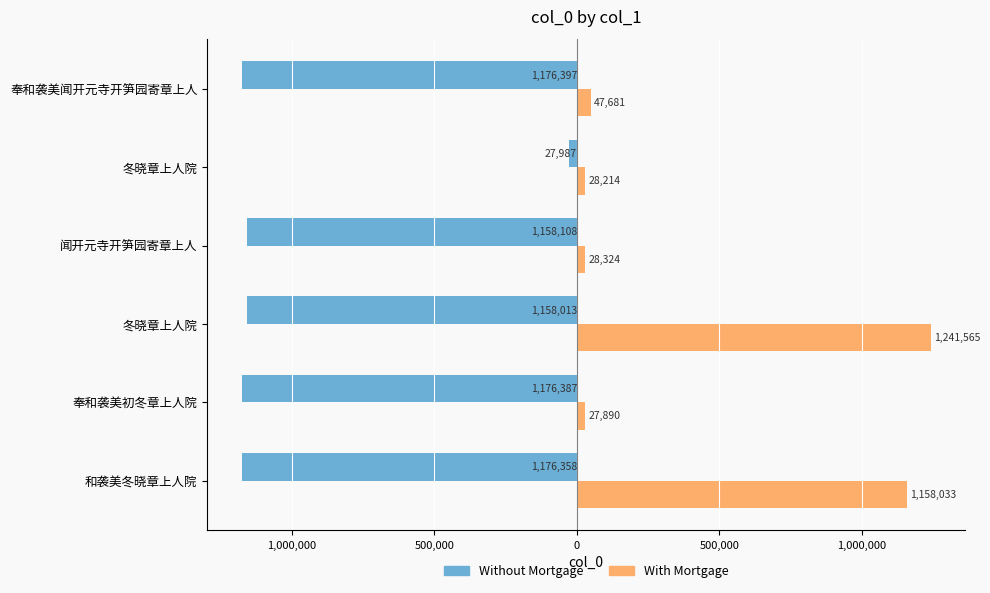

What are all the series names shown in the legend?

Without Mortgage, With Mortgage